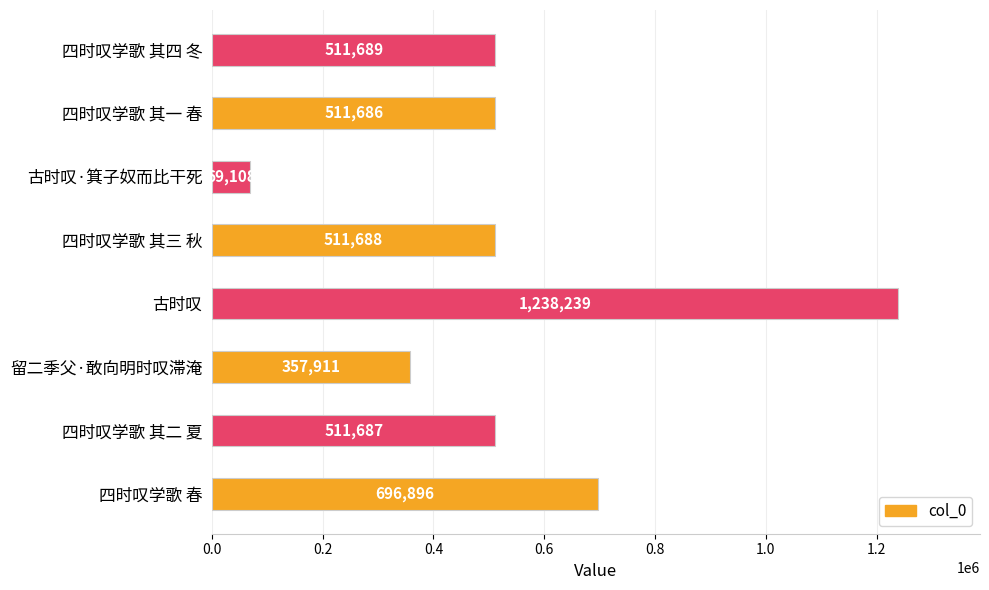

What is the average value?

551113